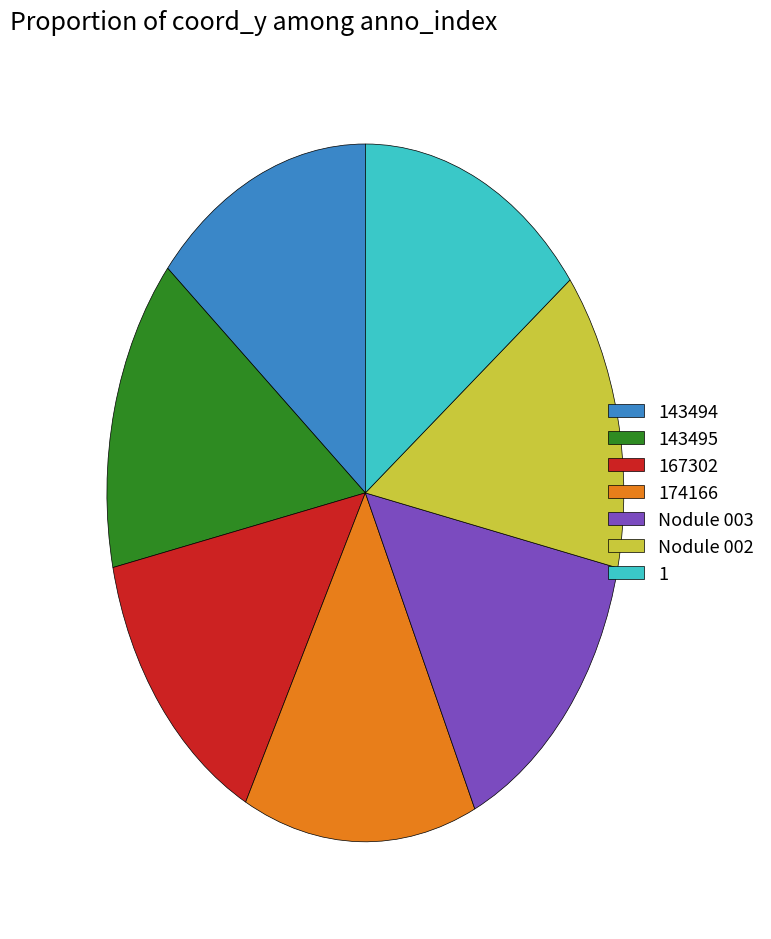

Combined, do 1 and 167302 account for over 50%?

No